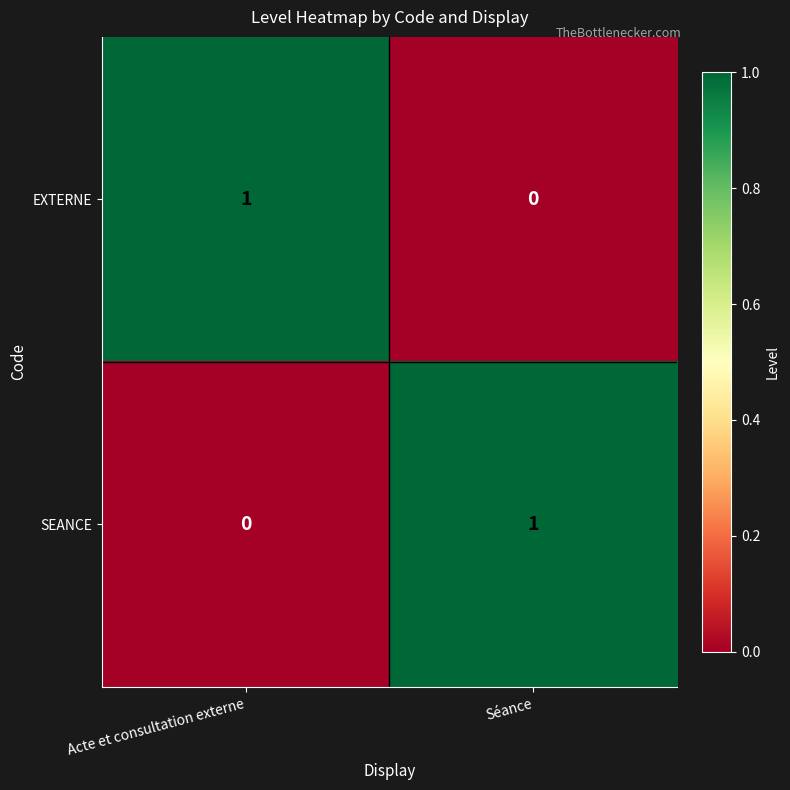

At which label is SEANCE closest to 0?

Acte et consultation externe